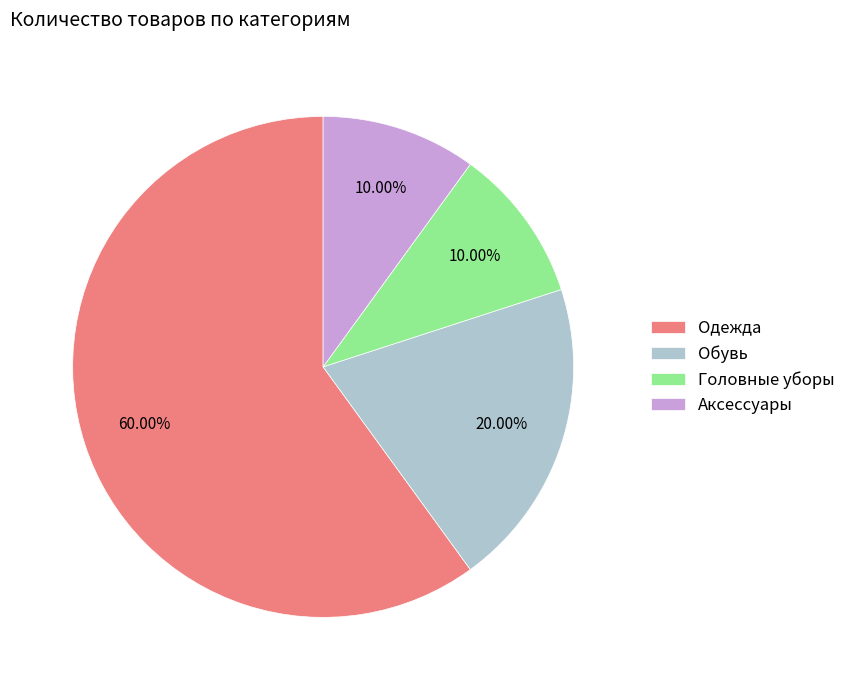

What is the ratio of the value at Головные уборы to the value at Аксессуары?

1.0